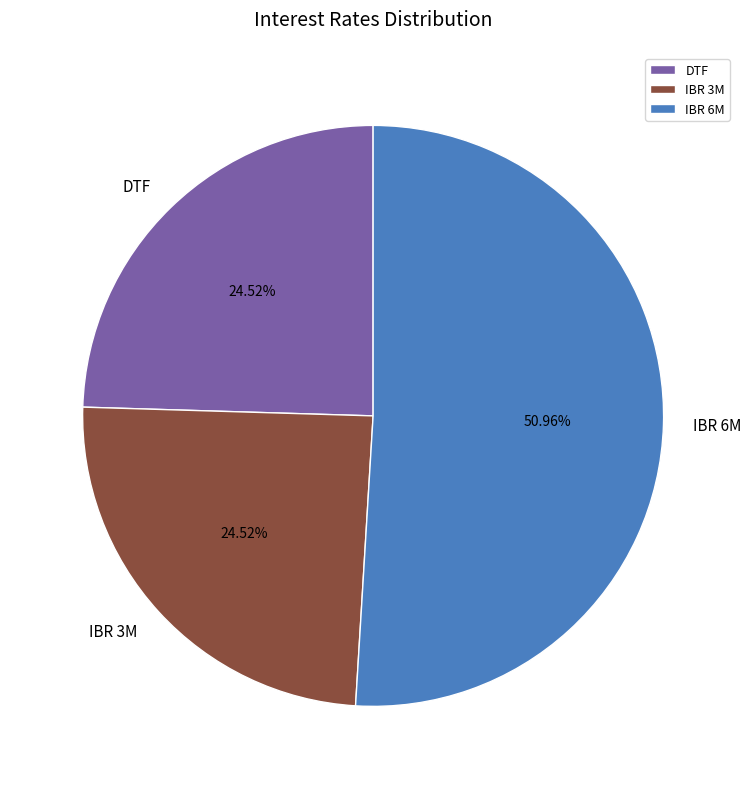

Is there any slice that represents more than half of the pie?

Yes